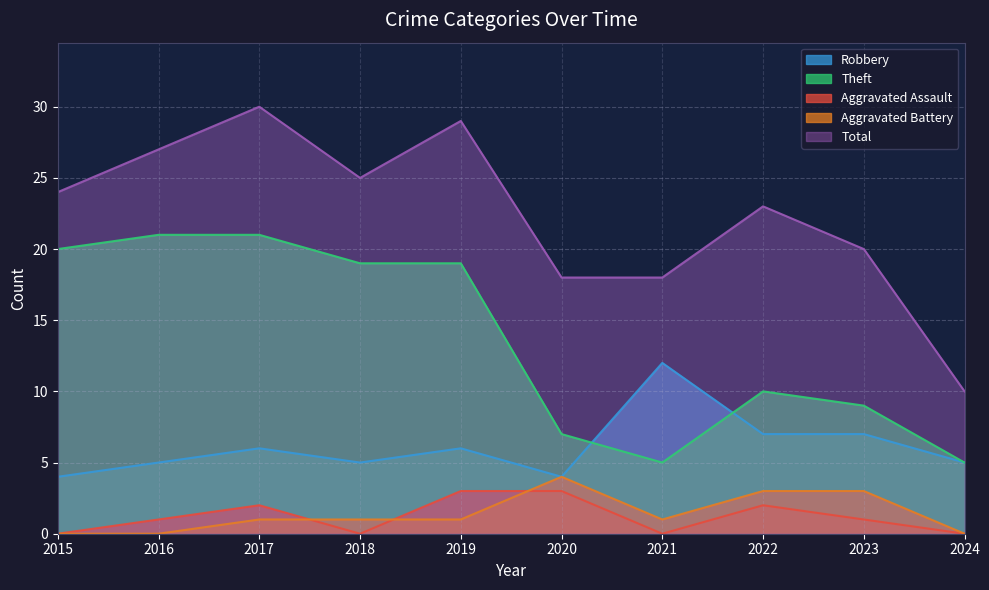

Rank the series by their maximum value, from highest to lowest.

Total, Theft, Robbery, Aggravated Battery, Aggravated Assault